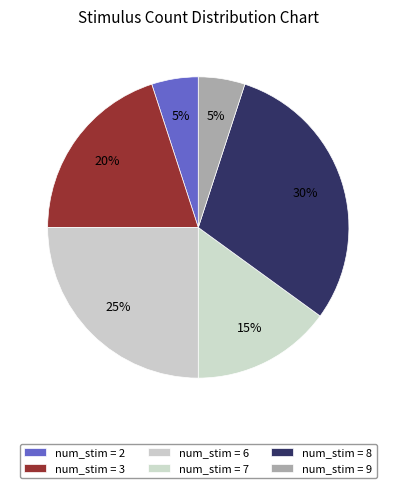

How many slices are in this pie chart?

6